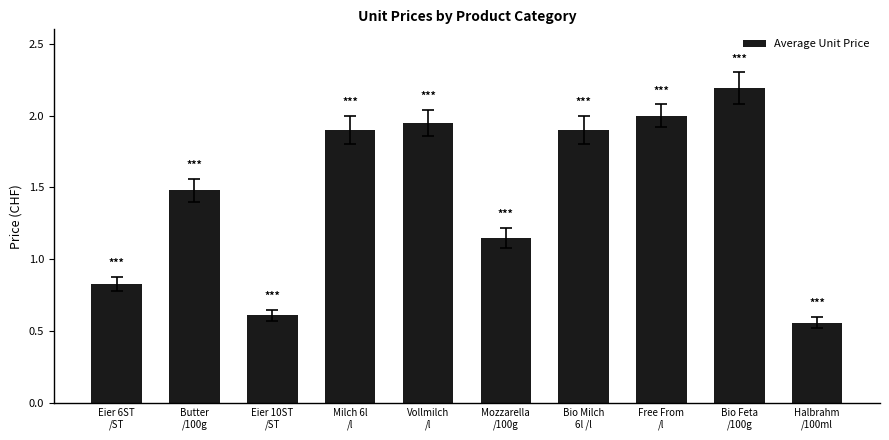

What is the change in value from Milch 6l
/l to Free From
/l?

+0.1